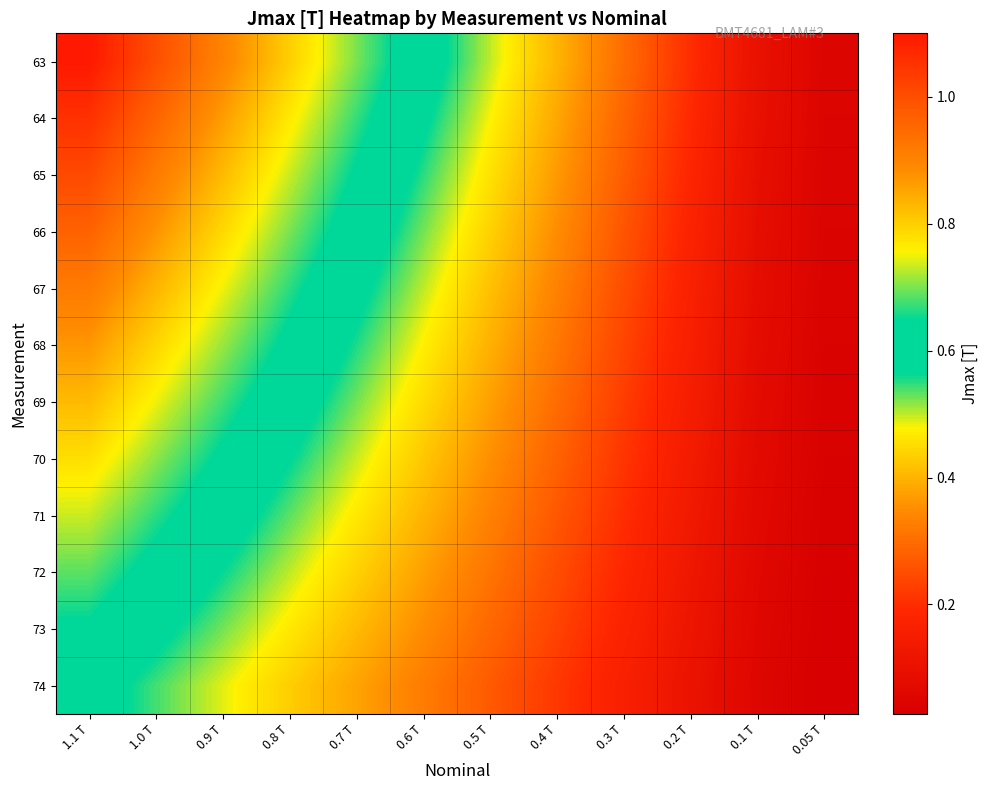

How many series are shown in this chart?

12